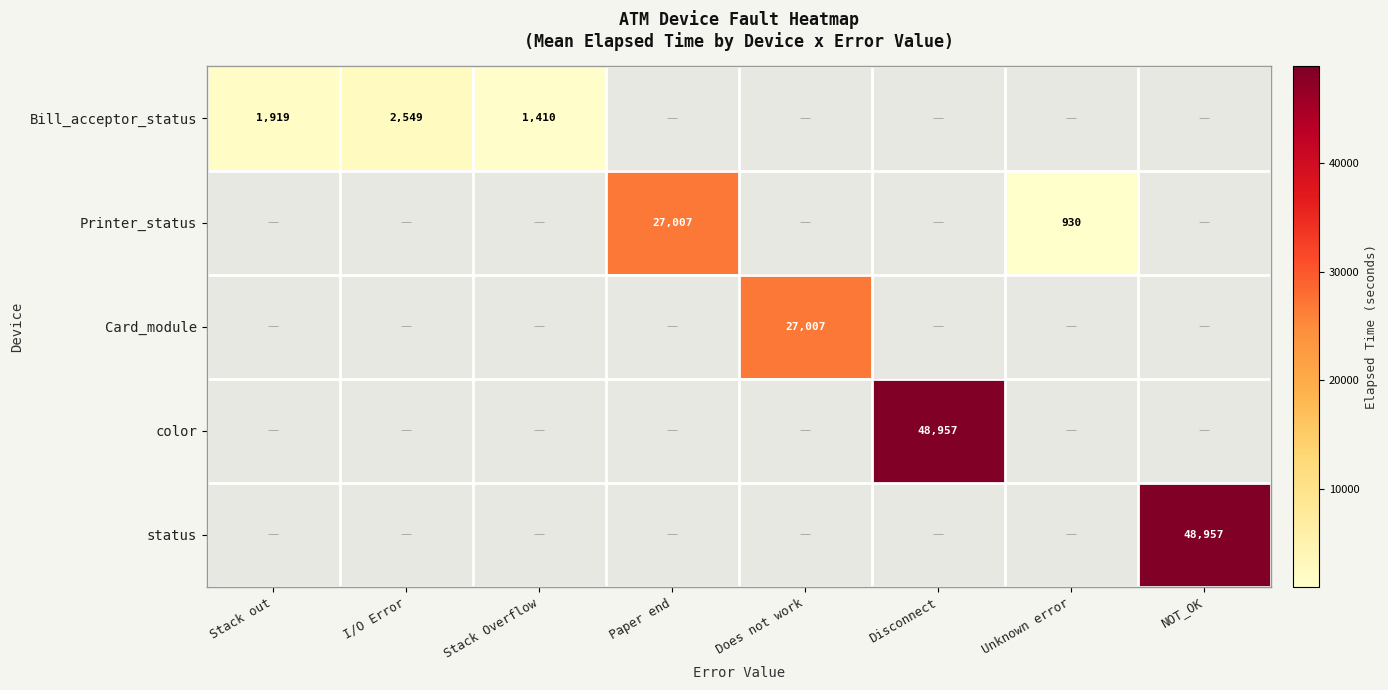

The value of status at NOT_OK is 48957. True or false?

True